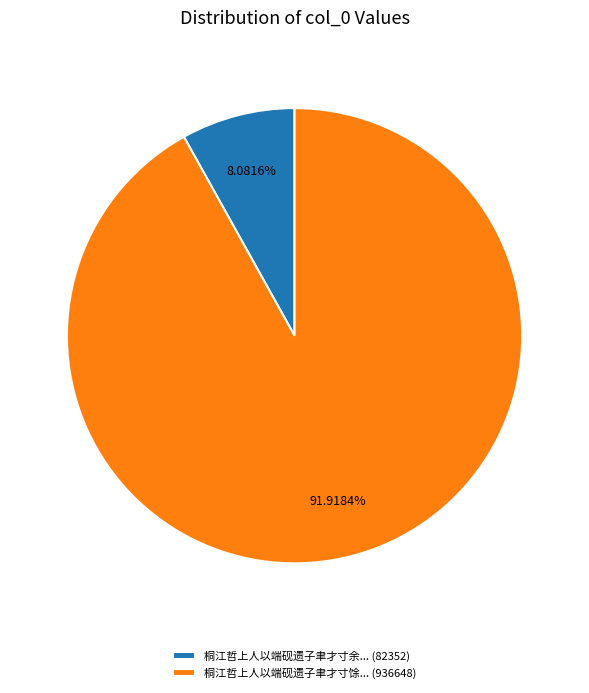

What is the ratio of the value at 桐江哲上人以端砚遗子聿才寸馀... (936648) to the value at 桐江哲上人以端砚遗子聿才寸余... (82352)?

11.4